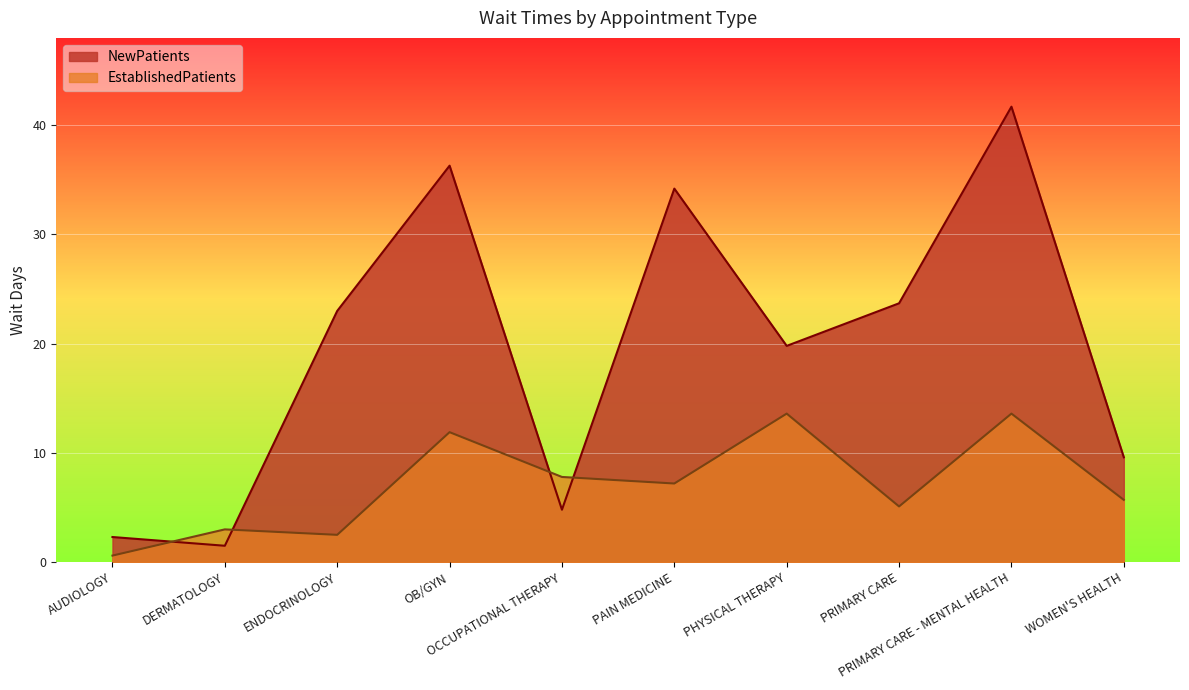

At PHYSICAL THERAPY, list the series in order from largest to smallest.

NewPatients, EstablishedPatients